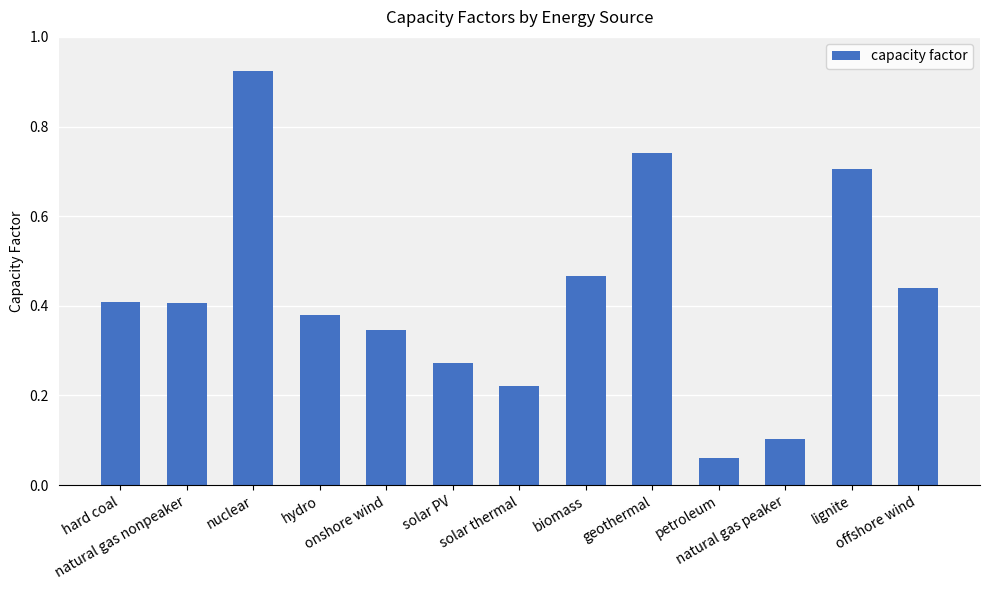

What is the difference between the maximum and second lowest values?

0.8